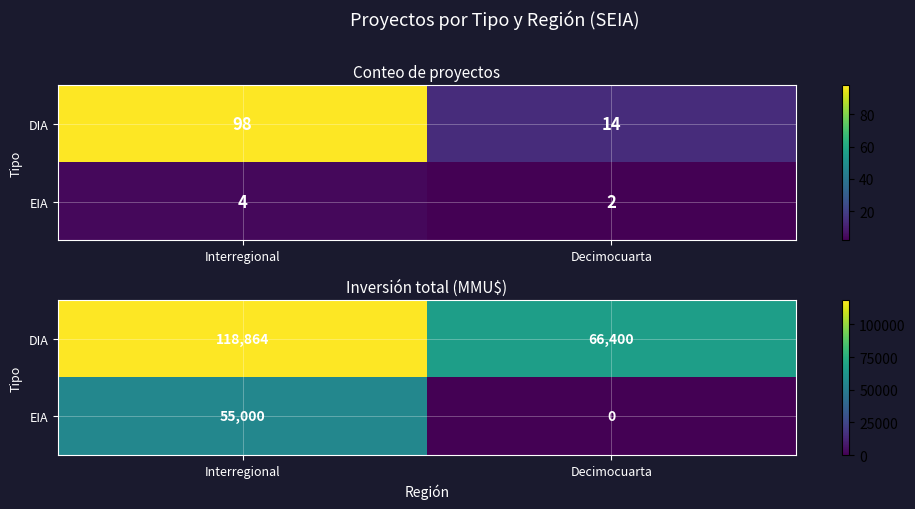

What is the highest value of the DIA series?

118864